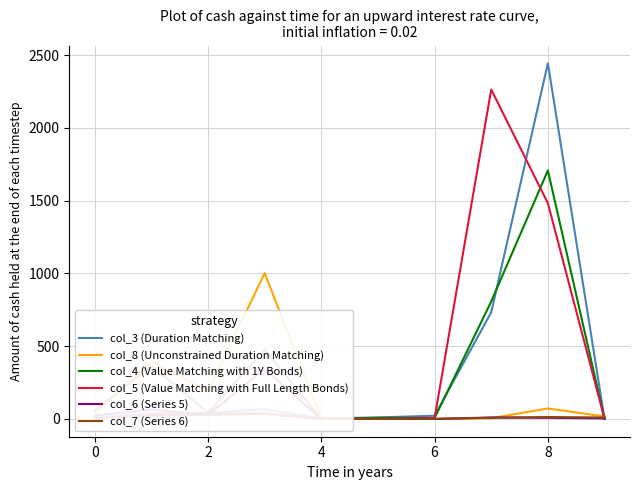

What is the value of the col_3 (Duration Matching) point at the 7th from the left?

22